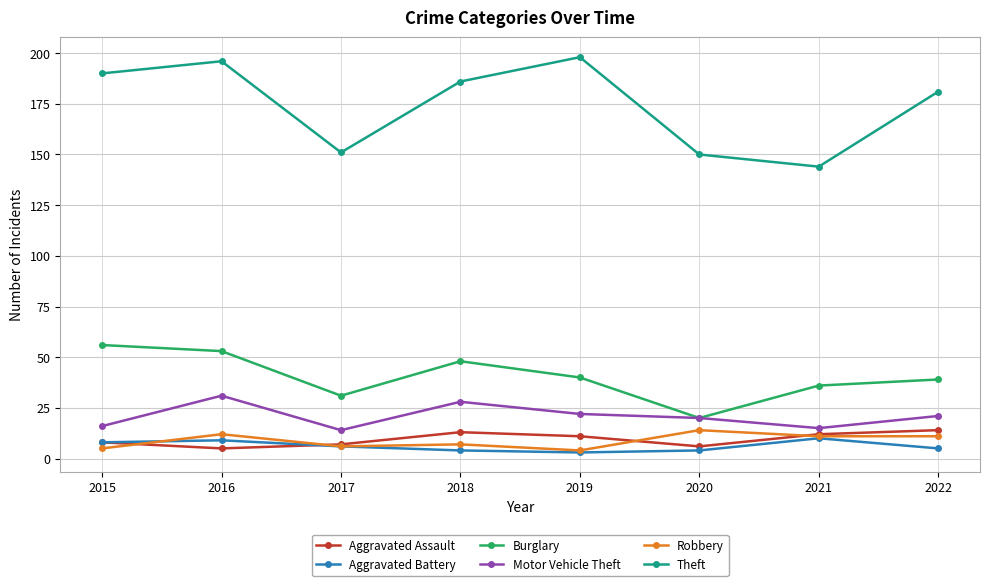

How many data points in Burglary are less than 40?

4